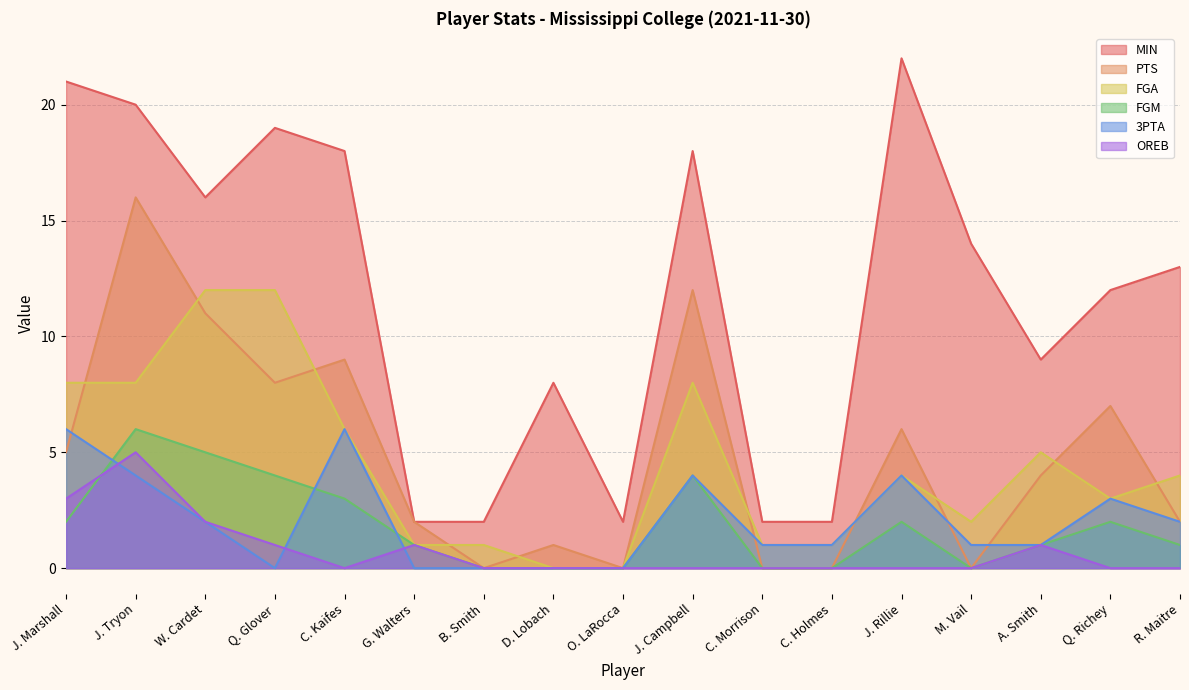

At which category is the sum across all series the highest?

J. Tryon